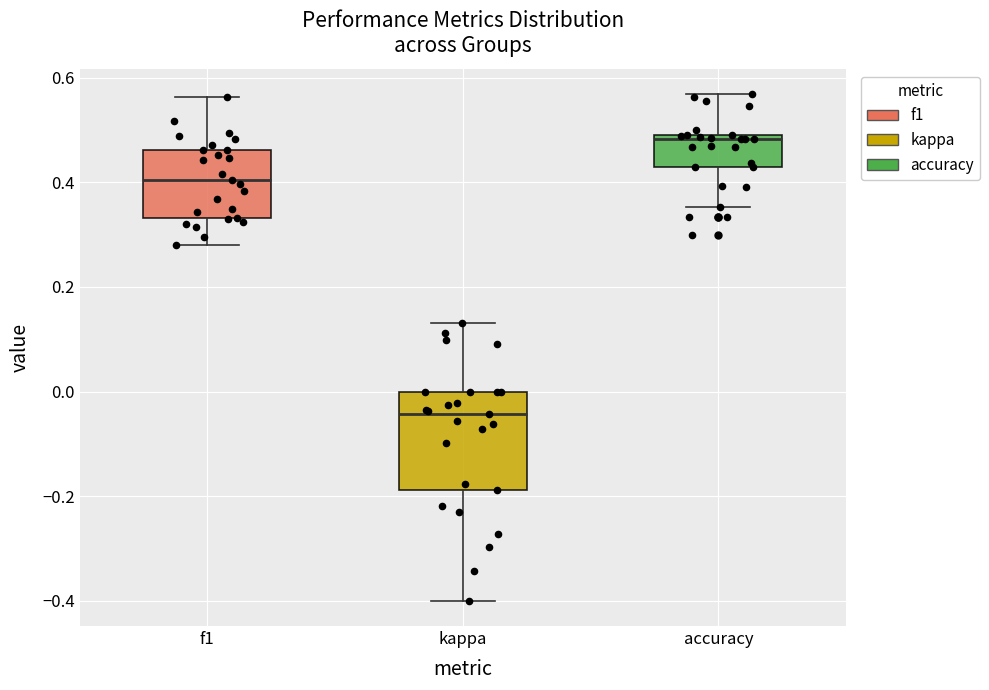

Reading left to right, read every box against the y-axis: the position of its median line, the range the box covers, and the ends of its whiskers. The values are not printed on the chart, so give them approximately, as read against the axis.

f1: median 0.40, box 0.34 to 0.46, whiskers 0.28 to 0.56
kappa: median -0.04, box -0.18 to 0.00, whiskers -0.40 to 0.14
accuracy: median 0.48, box 0.42 to 0.50, whiskers 0.36 to 0.56